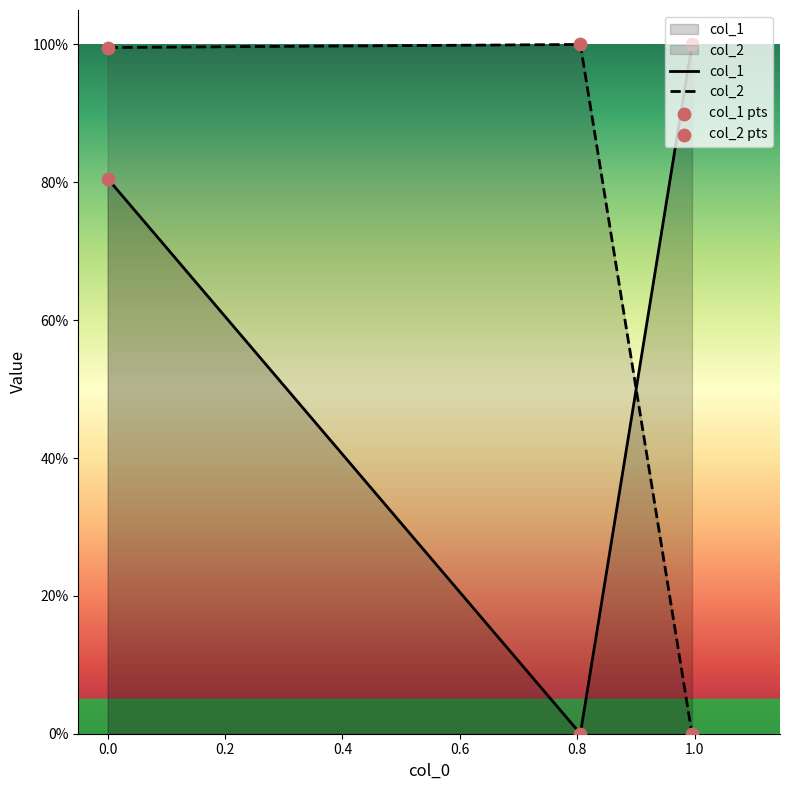

At how many categories does at least one series exceed 0?

3